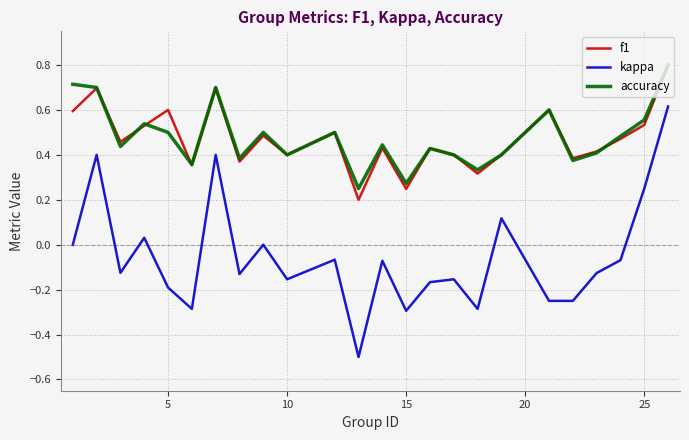

Which series has the widest spread of values?

kappa